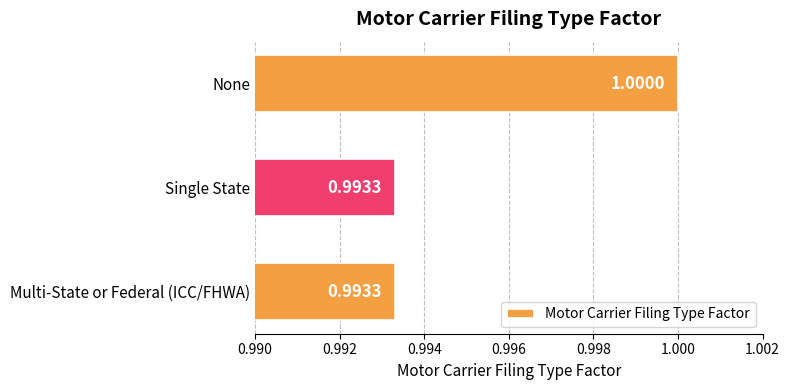

What is the sum of all values?

3.0